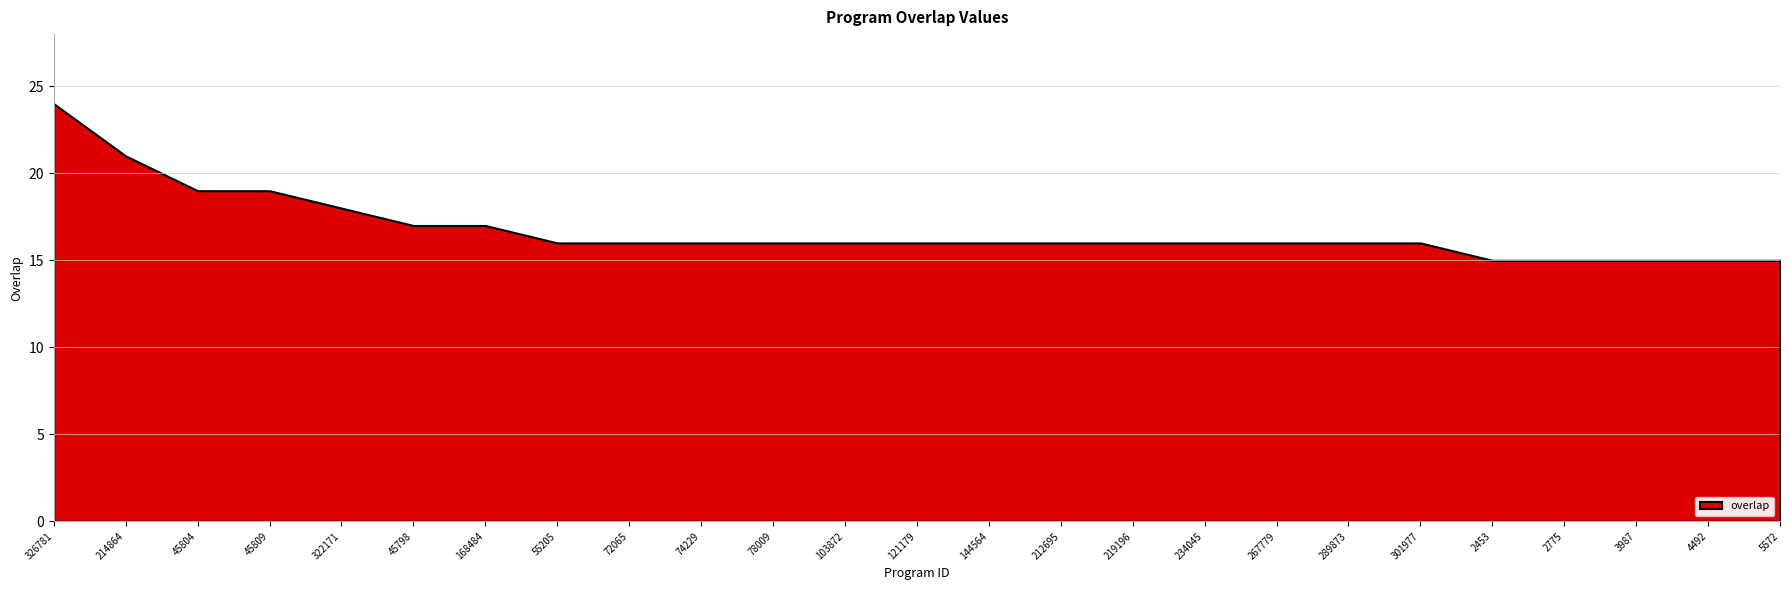

Reading left to right, transcribe all the data shown in this chart.

326781=24	214864=21	45804=19	45809=19	322171=18	45798=17	168484=17	55205=16	72065=16	74229=16	78009=16	103872=16	121179=16	144564=16	212695=16	219196=16	234045=16	267779=16	289873=16	301977=16	2453=15	2775=15	3987=15	4492=15	5572=15